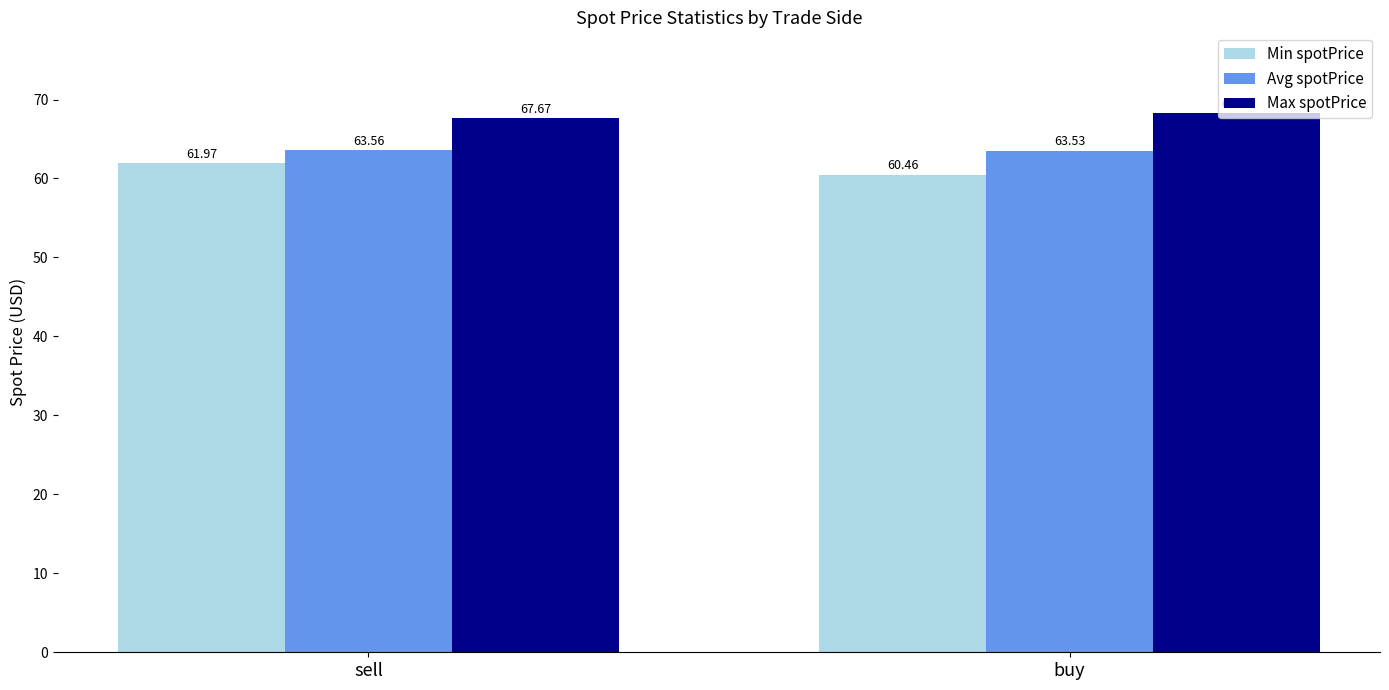

How many categories are shown in the chart?

2